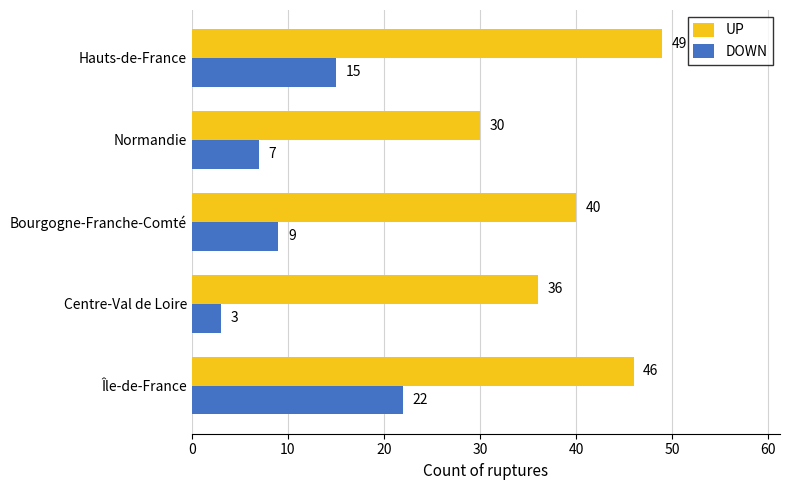

Is it true that DOWN equals 15 at Hauts-de-France?

True